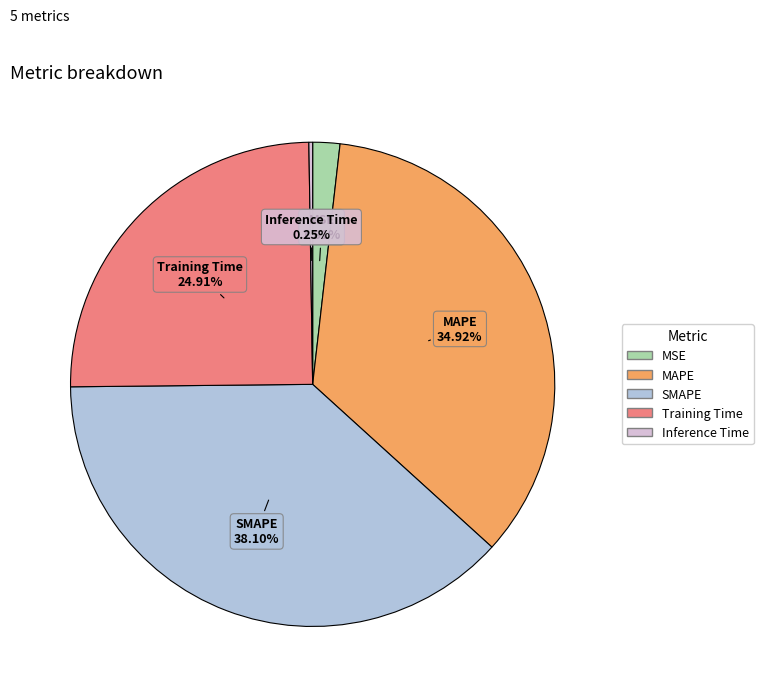

Which slice is the largest?

SMAPE